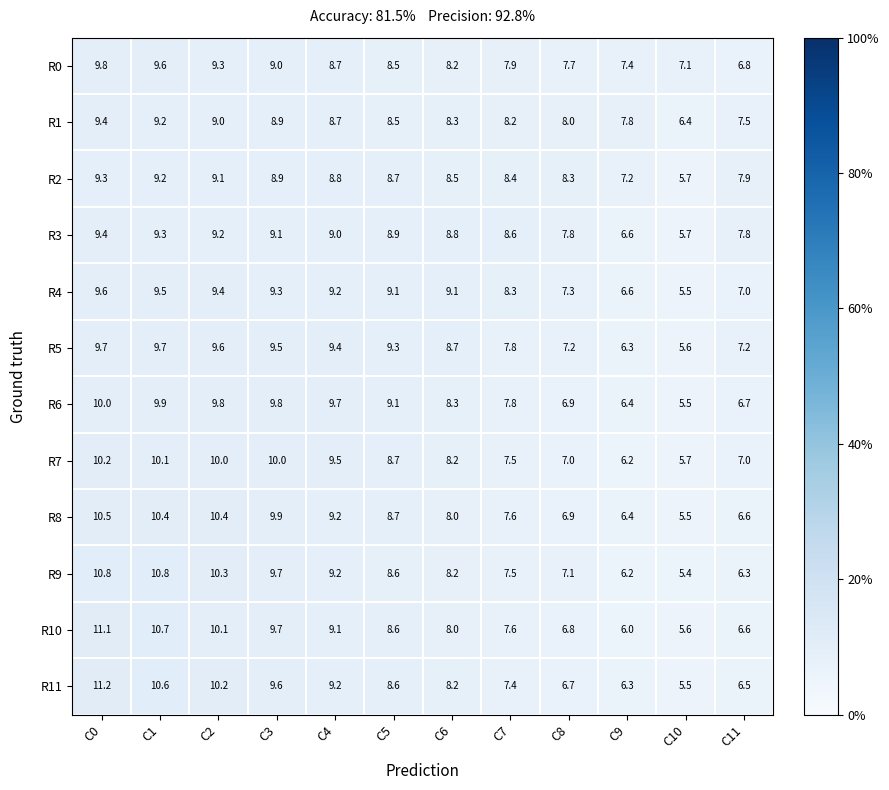

How many data points in R9 are less than 8?

5